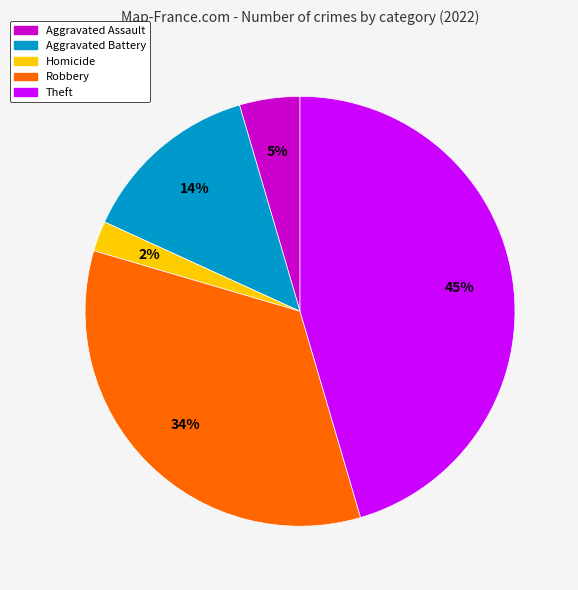

To the nearest percent, what is the difference between the largest and smallest slice percentages?

43%